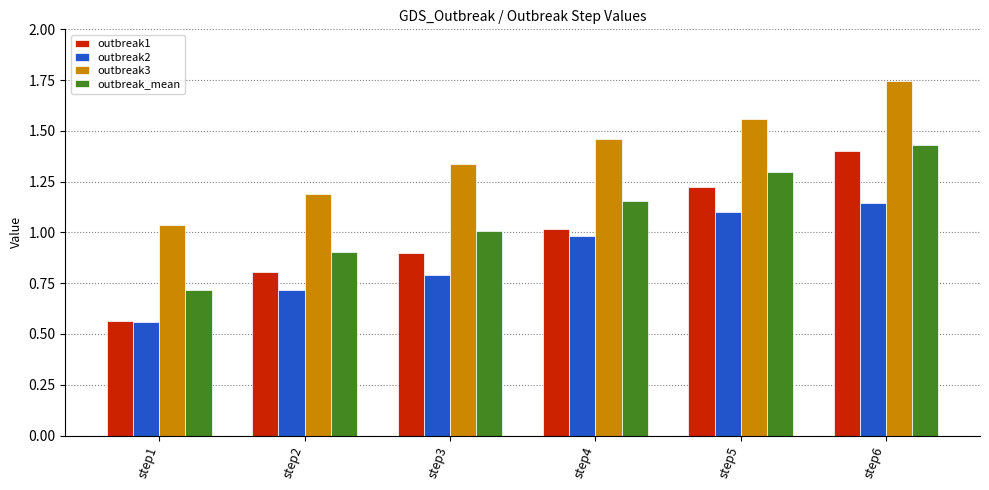

What is the difference between the second highest and second lowest values in the outbreak2 series?

0.4